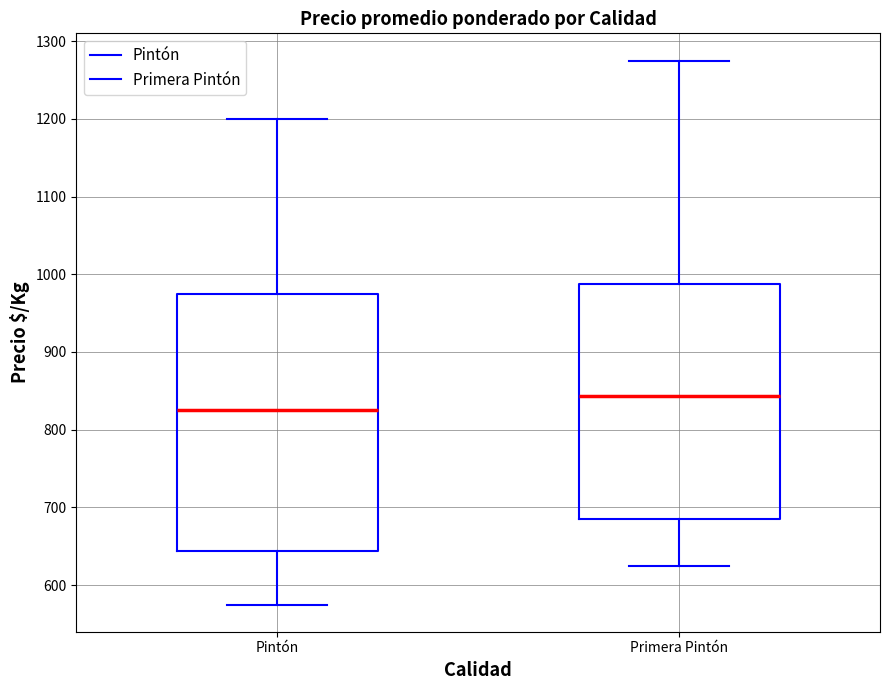

Reading left to right, transcribe this box plot: for each box, give where its median line is, the range the box spans, and where its two whiskers end, as read against the y-axis. The values are not printed on the chart, so give them approximately, as read against the axis.

Pintón: median 830, box 640 to 980, whiskers 580 to 1200
Primera Pintón: median 840, box 690 to 990, whiskers 630 to 1280